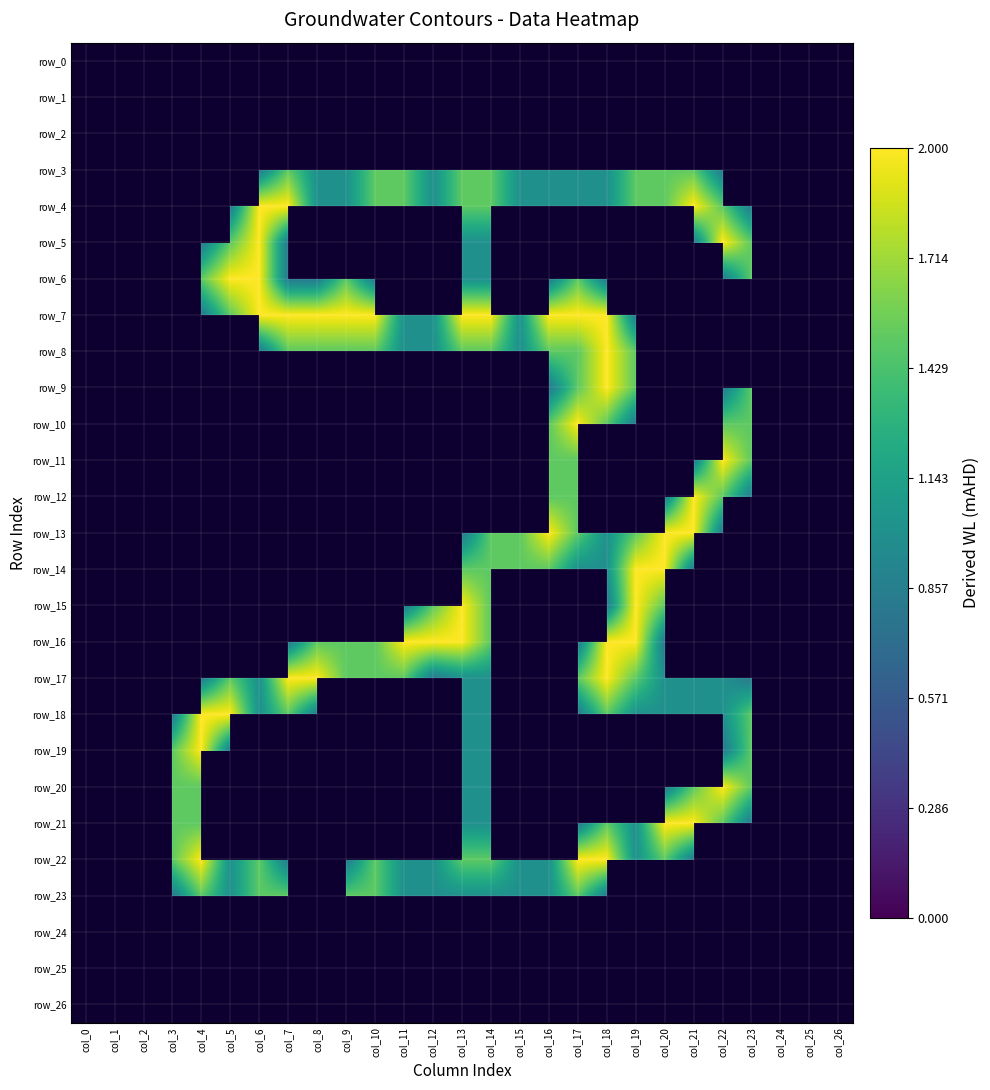

How many values in the row_5 series exceed 0?

9